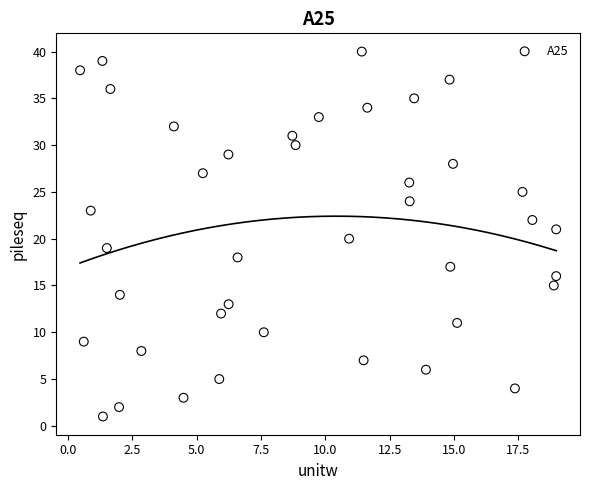

What is the range of Y values (max minus min)?

39